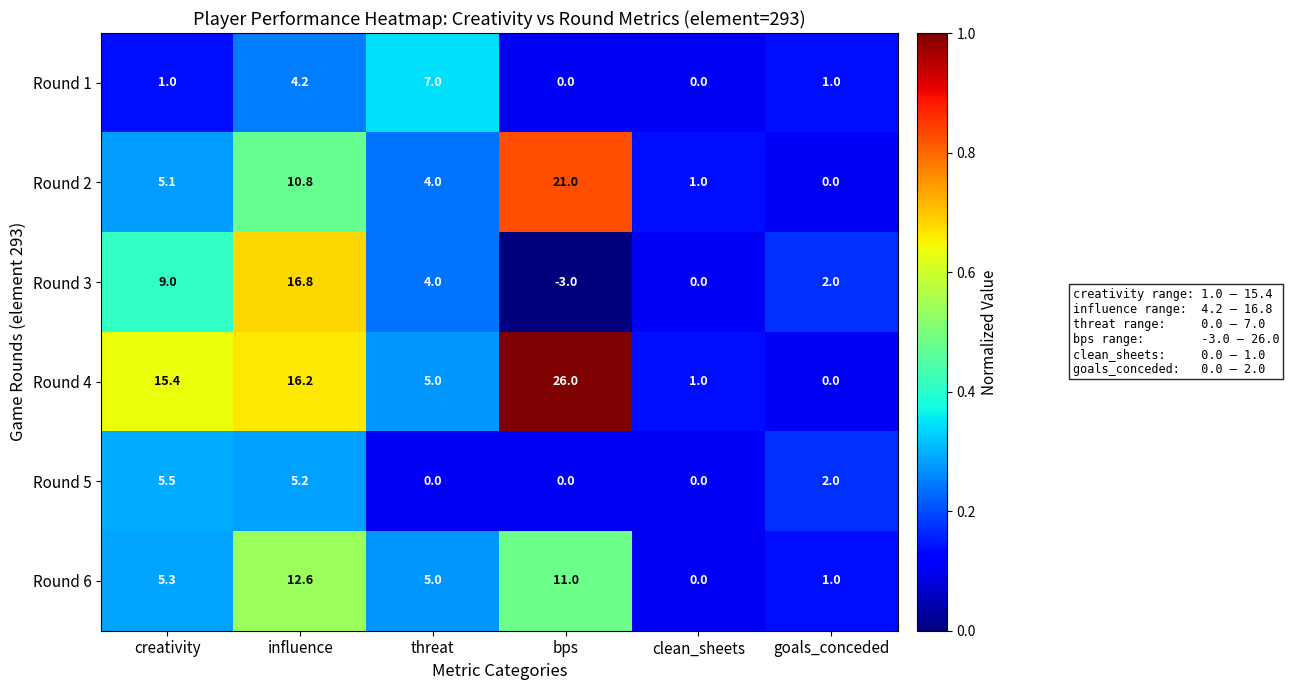

True or false: Round 1 has a value of 0.0 at bps.

True